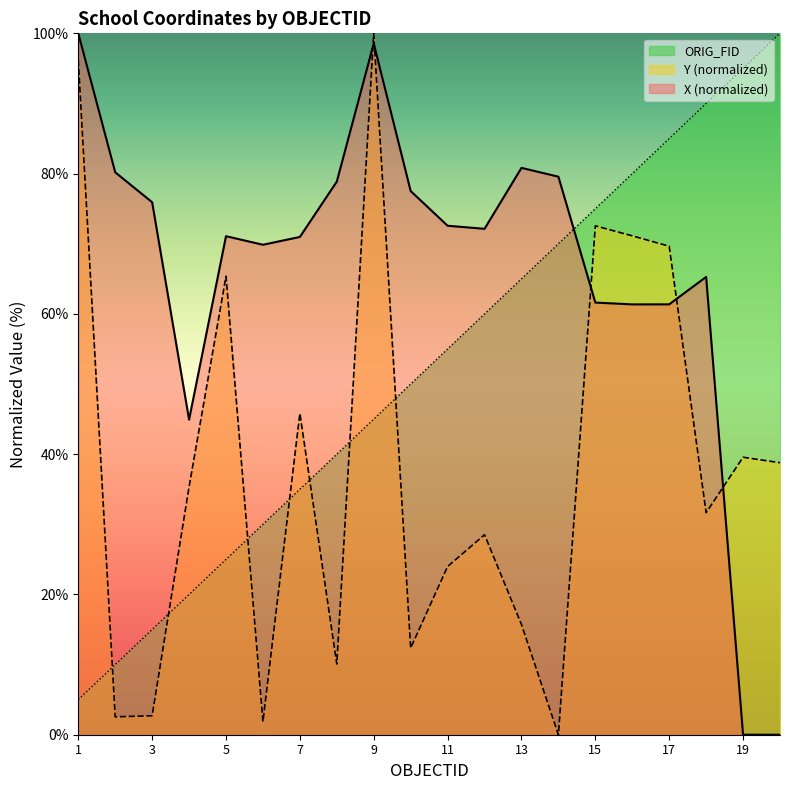

True or false: X and ORIG_FID cross at least once.

True